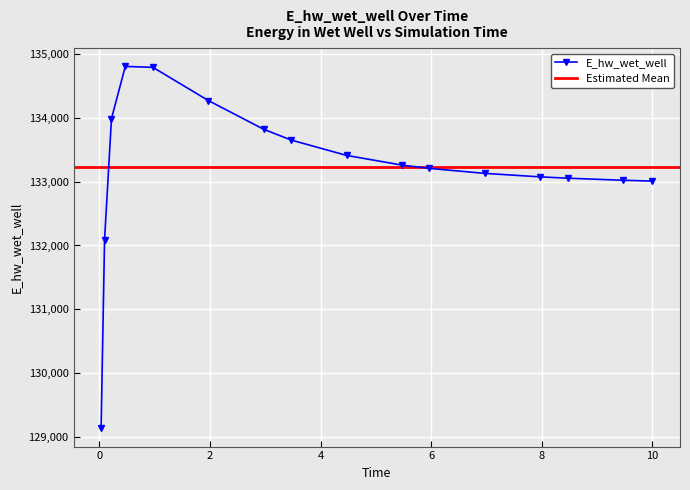

What is the maximum value for E_hw_wet_well?

134803.3